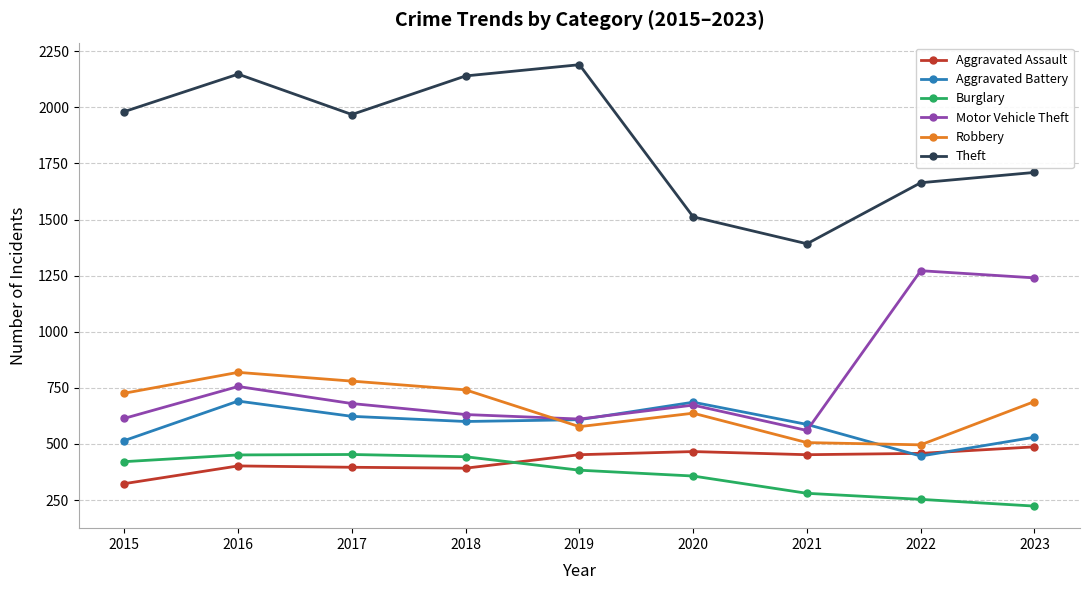

The Theft series shows 1981 at 2015. True or false?

True